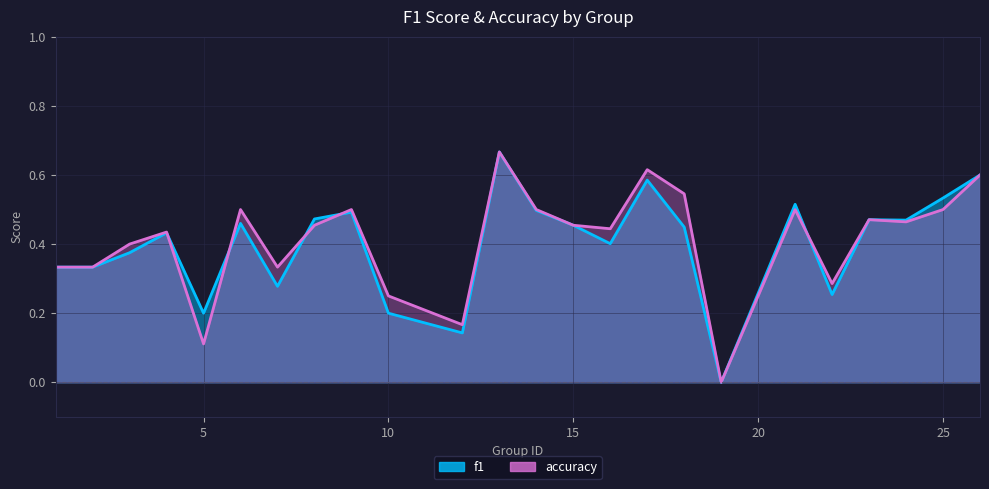

Reading left to right, transcribe all the data shown in this chart.

f1: 0.3	0.3	0.4	0.4	0.2	0.5	0.3	0.5	0.5	0.2	0.1	0.7	0.5	0.5	0.4	0.6	0.4	0.0	0.5	0.3	0.5	0.5	0.5	0.6
accuracy: 0.3	0.3	0.4	0.4	0.1	0.5	0.3	0.5	0.5	0.2	0.2	0.7	0.5	0.5	0.4	0.6	0.5	0.0	0.5	0.3	0.5	0.5	0.5	0.6